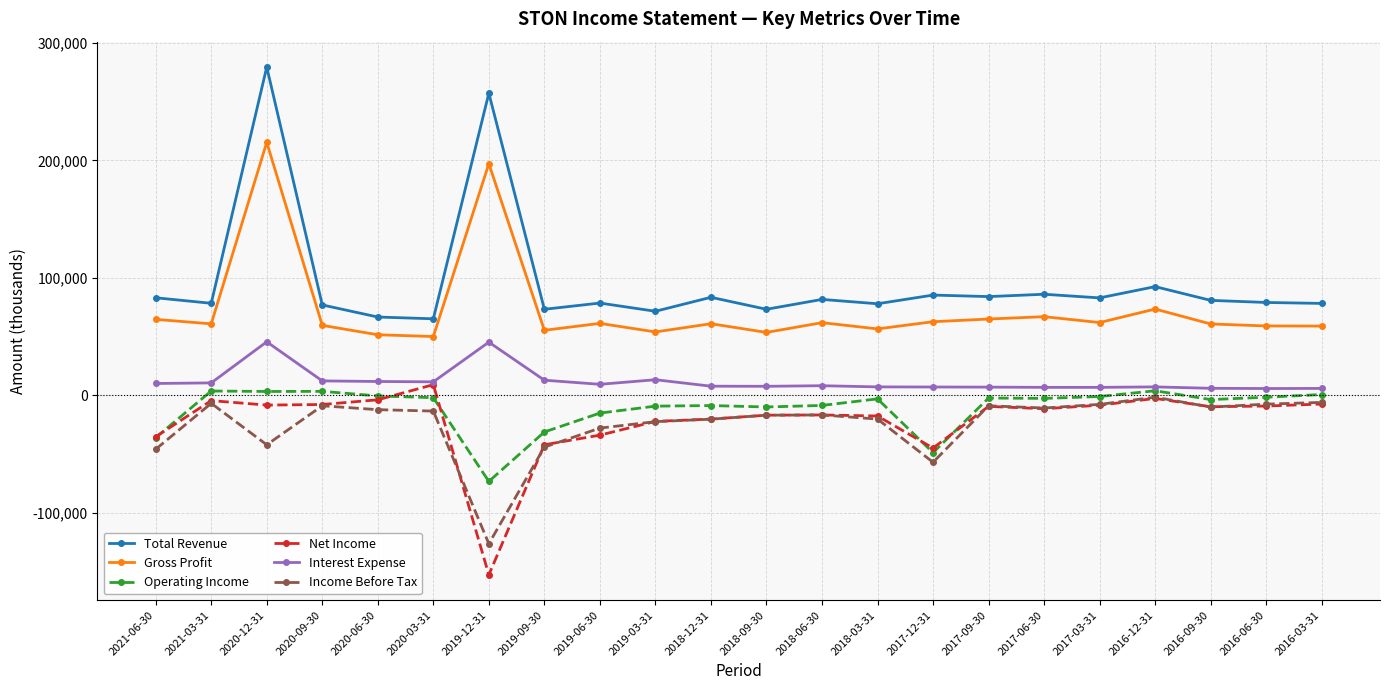

The Total Revenue series shows 84000 at 2017-09-30. True or false?

True